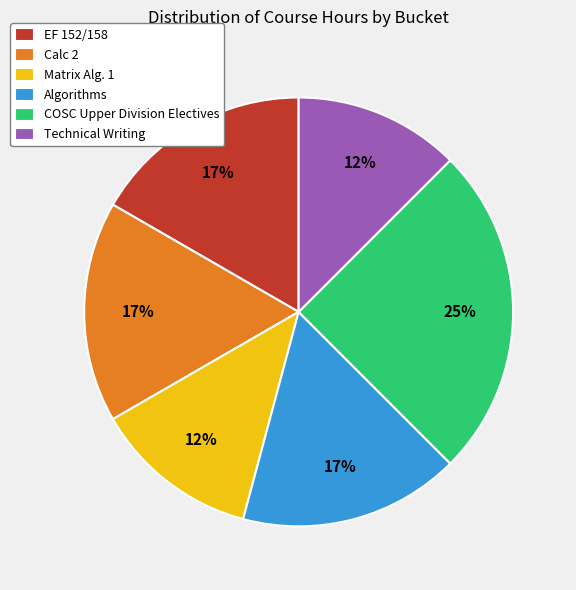

To the nearest percent, what is the average slice percentage?

17%